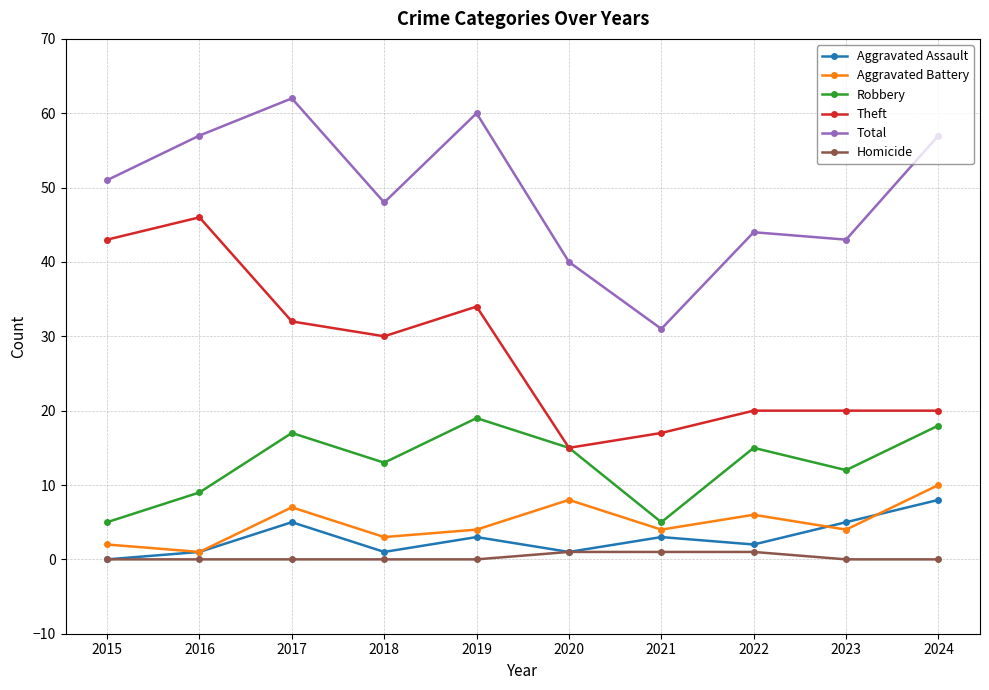

Reading left to right, extract all data points from this chart.

Aggravated Assault: 0	1	5	1	3	1	3	2	5	8
Aggravated Battery: 2	1	7	3	4	8	4	6	4	10
Robbery: 5	9	17	13	19	15	5	15	12	18
Theft: 43	46	32	30	34	15	17	20	20	20
Total: 51	57	62	48	60	40	31	44	43	57
Homicide: 0	0	0	0	0	1	1	1	0	0